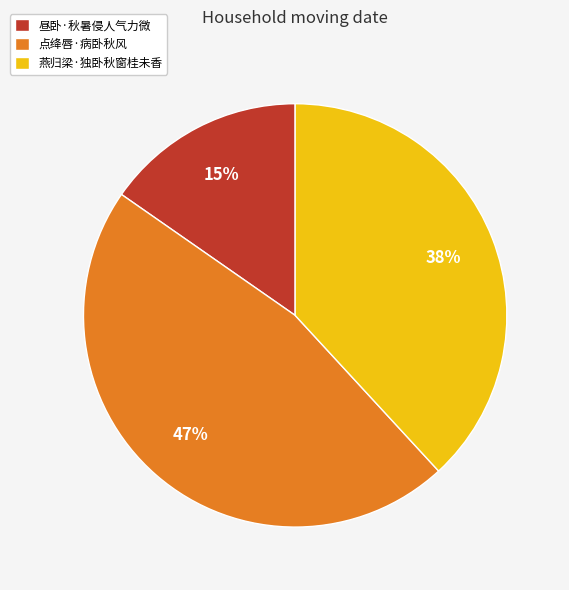

To the nearest percent, what portion does 点绛唇·病卧秋风 represent?

47%